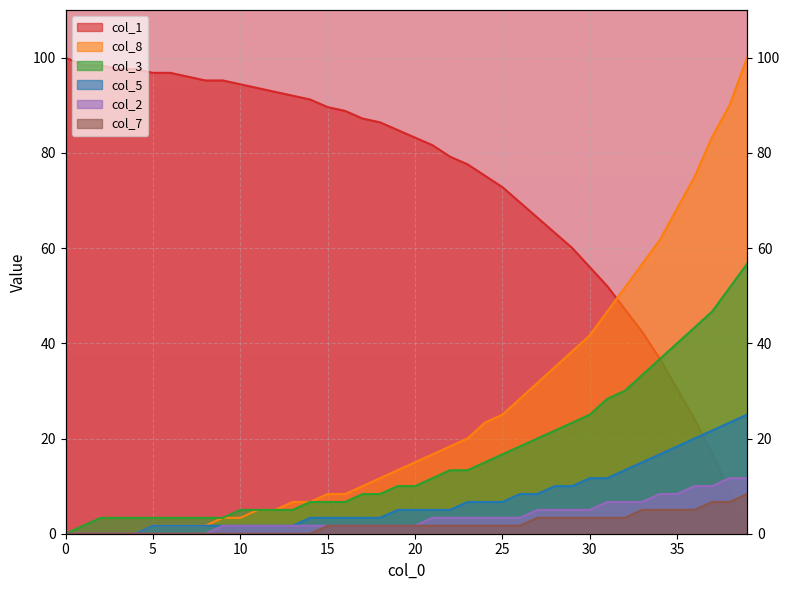

True or false: col_5 has a value of 14.9 at 37.

False